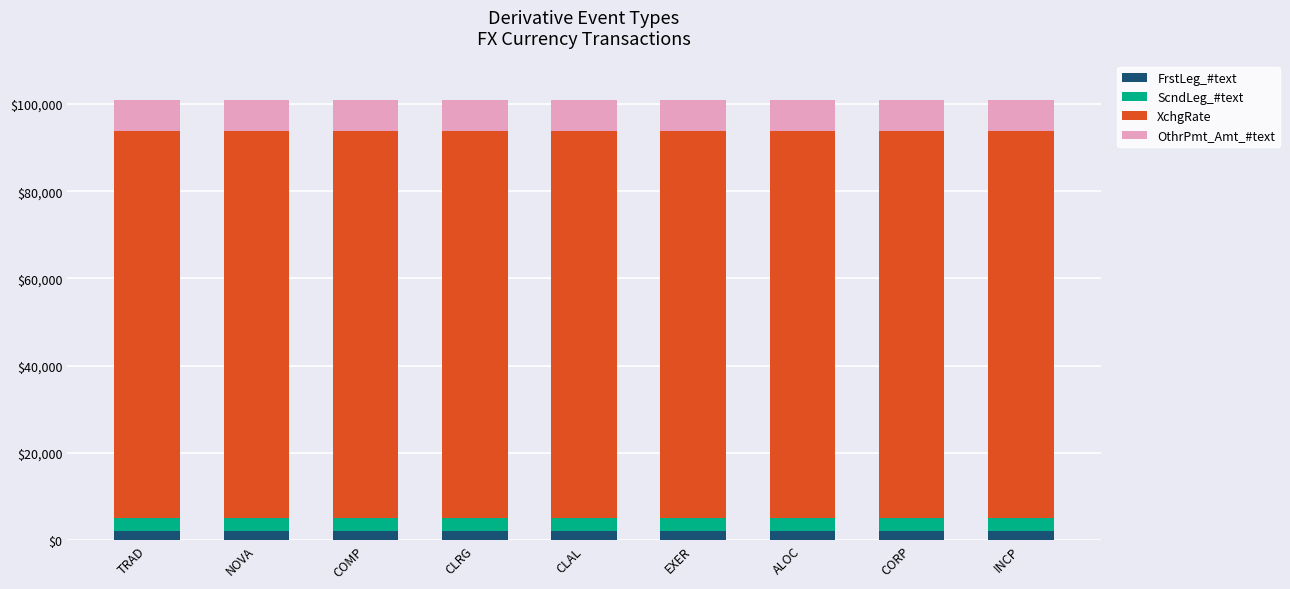

Are the bars grouped side by side (vs. stacked)?

No